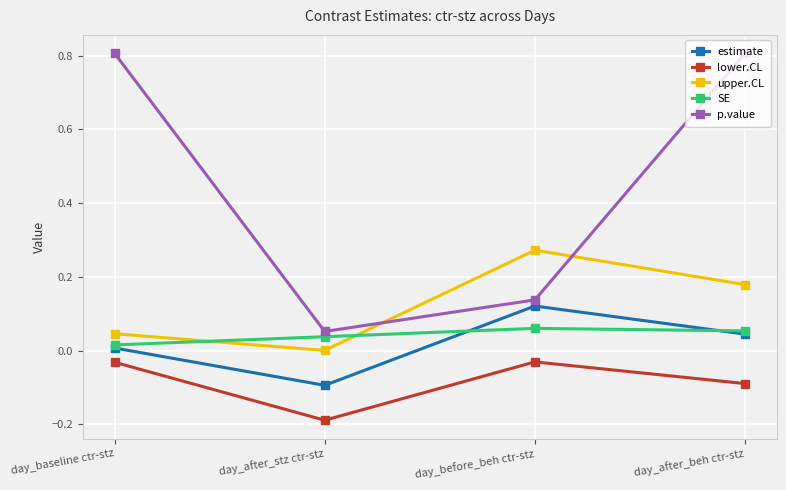

Between which two adjacent categories do upper.CL and SE first intersect?

day_baseline ctr-stz and day_after_stz ctr-stz